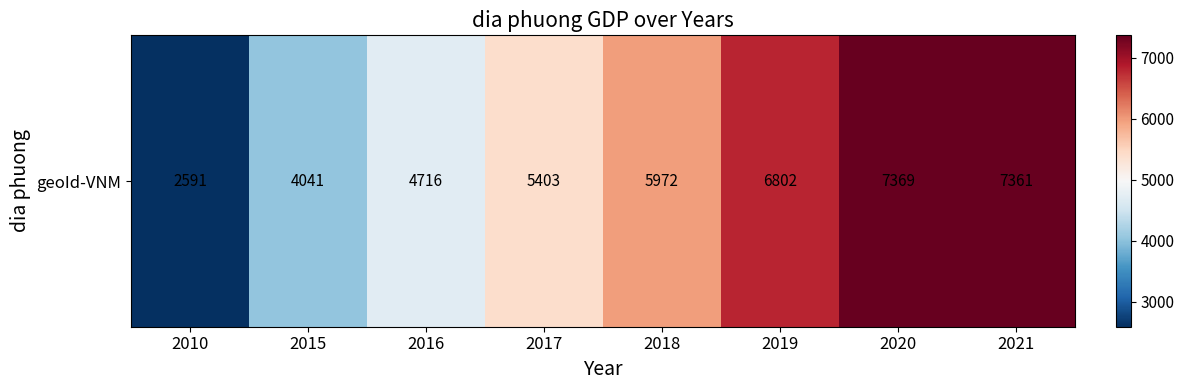

Between 2019 and 2020, which is larger?

2020